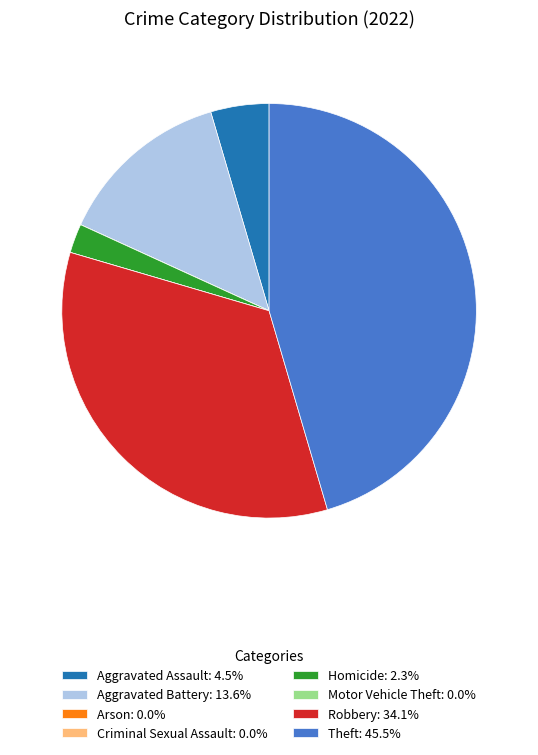

Is there any slice that represents more than half of the pie?

No